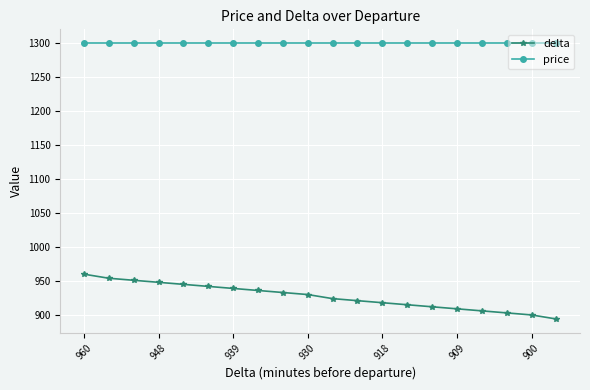

What is the minimum value shown in the chart?

894